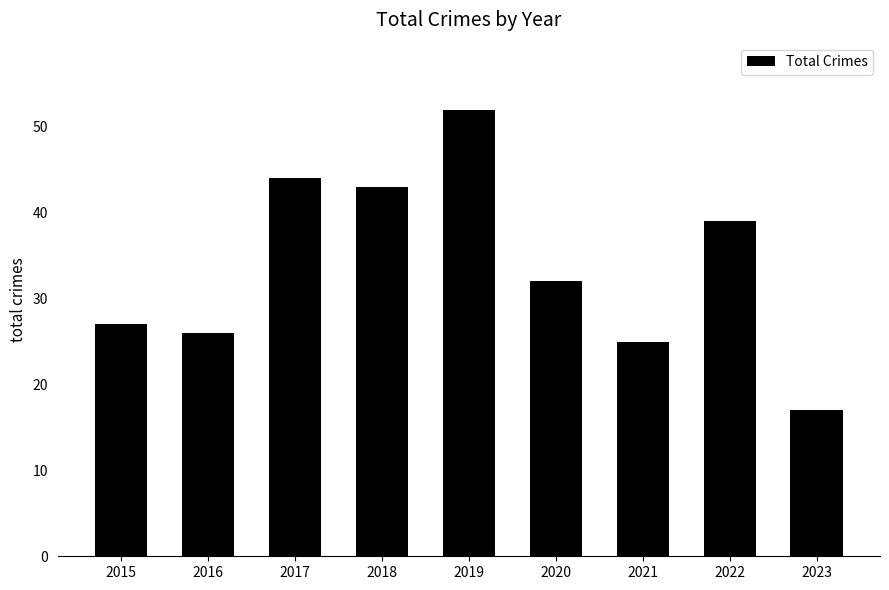

What is the minimum value shown in the chart?

17